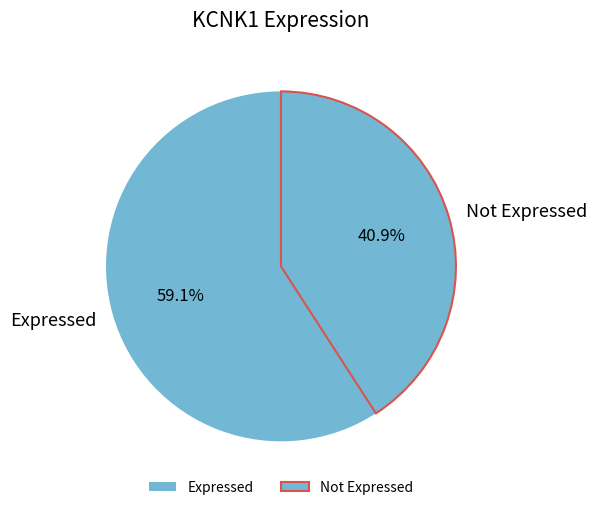

To the nearest percent, what is the difference between the largest and smallest slice percentages?

18%